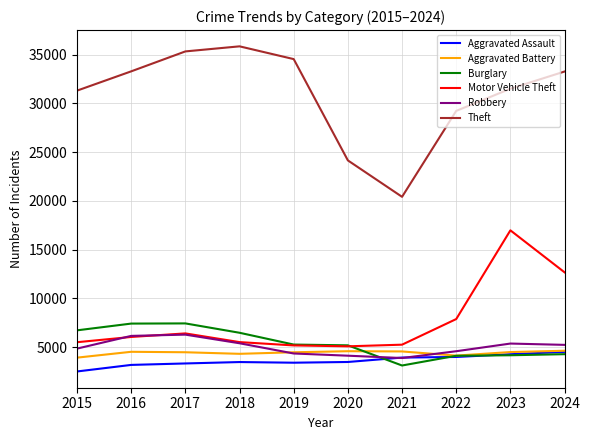

What is the smallest value displayed?

2521